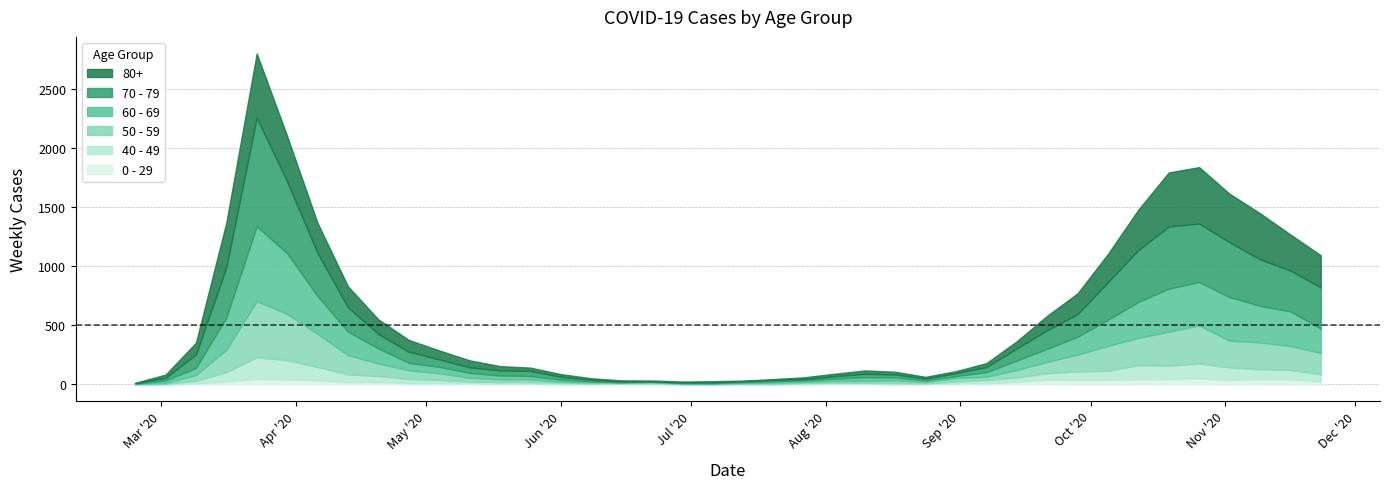

List the series in order of their peak value, lowest first.

0 - 29, 40 - 49, 50 - 59, 80+, 60 - 69, 70 - 79